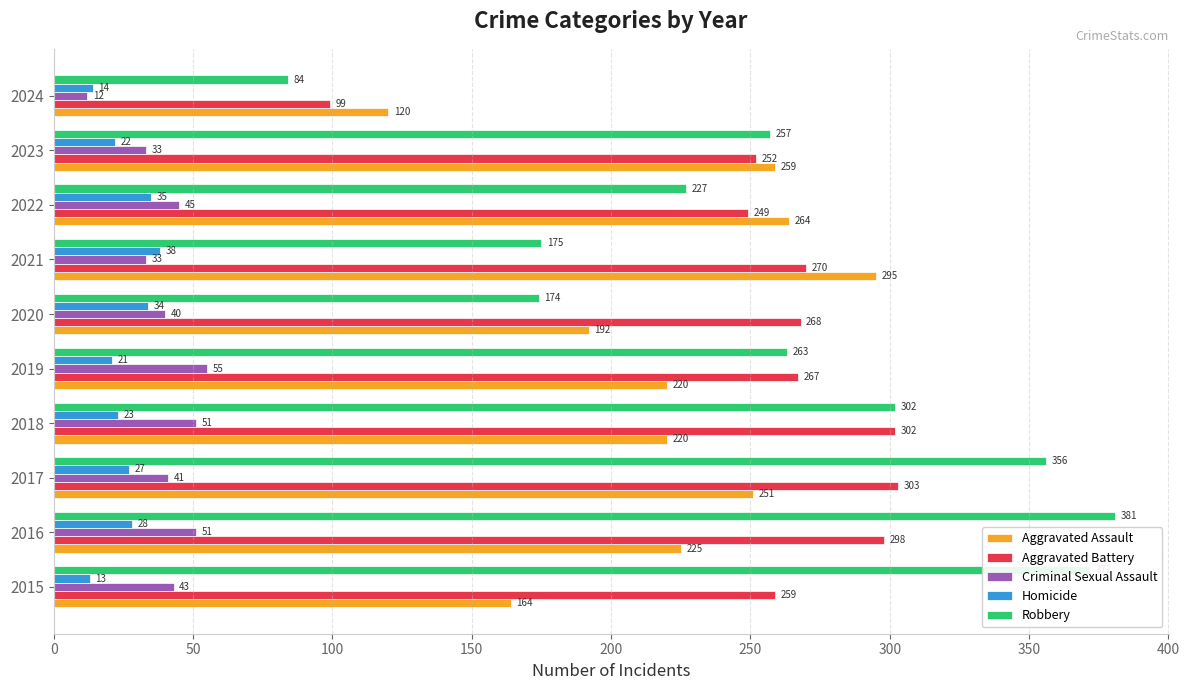

At which label does Aggravated Assault reach its minimum?

2024